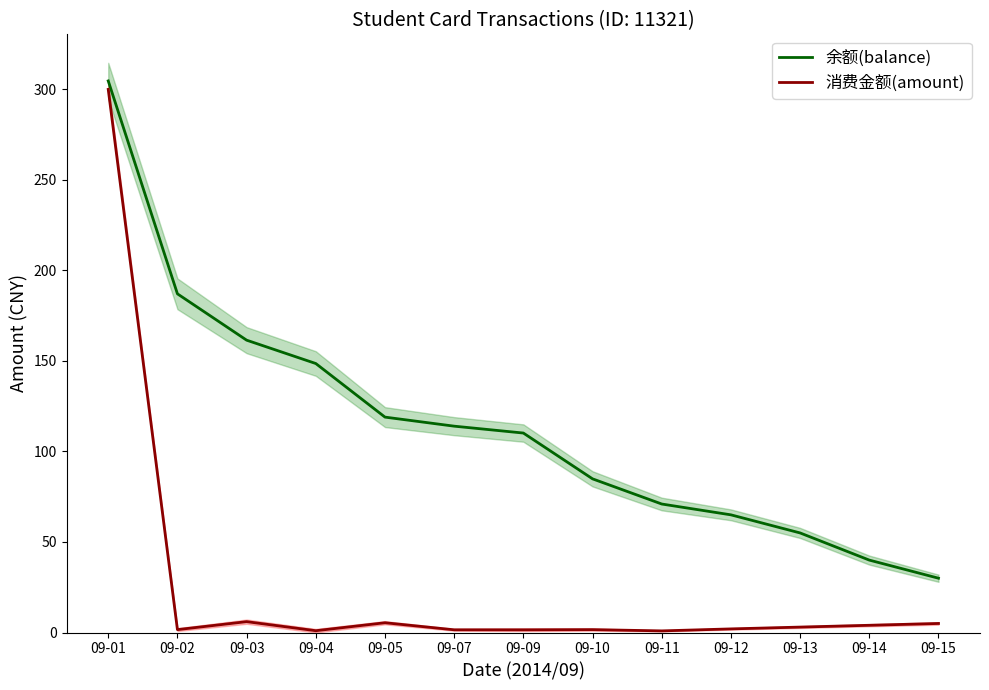

Where does the 消费金额(amount) series first go above 2?

09-01